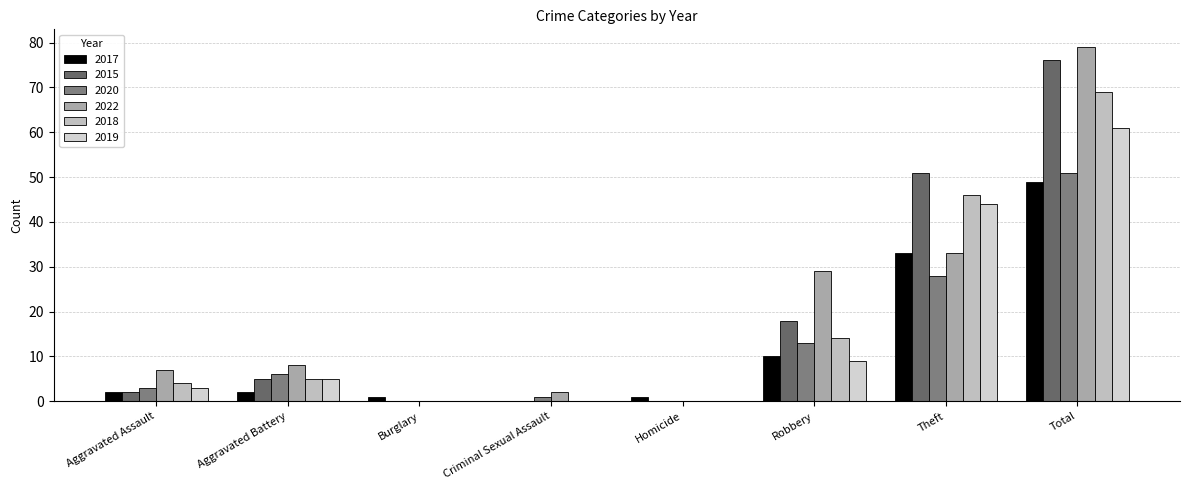

Where is 2017 nearest to the value 24?

Theft